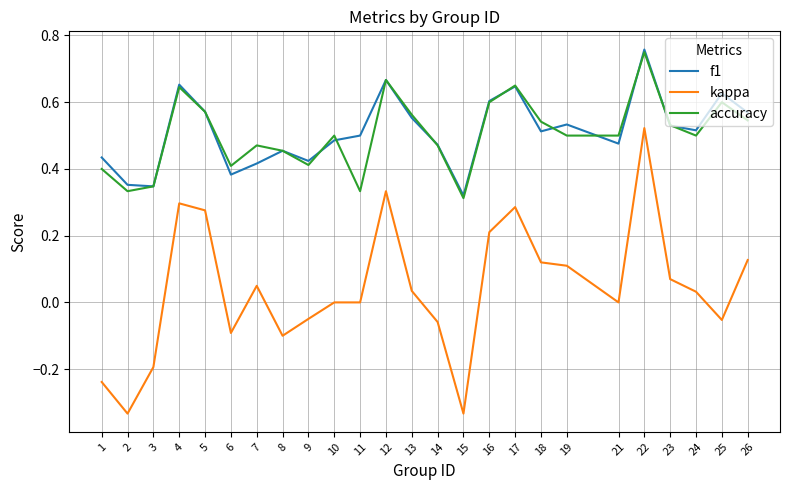

True or false: kappa and f1 cross at least once.

False